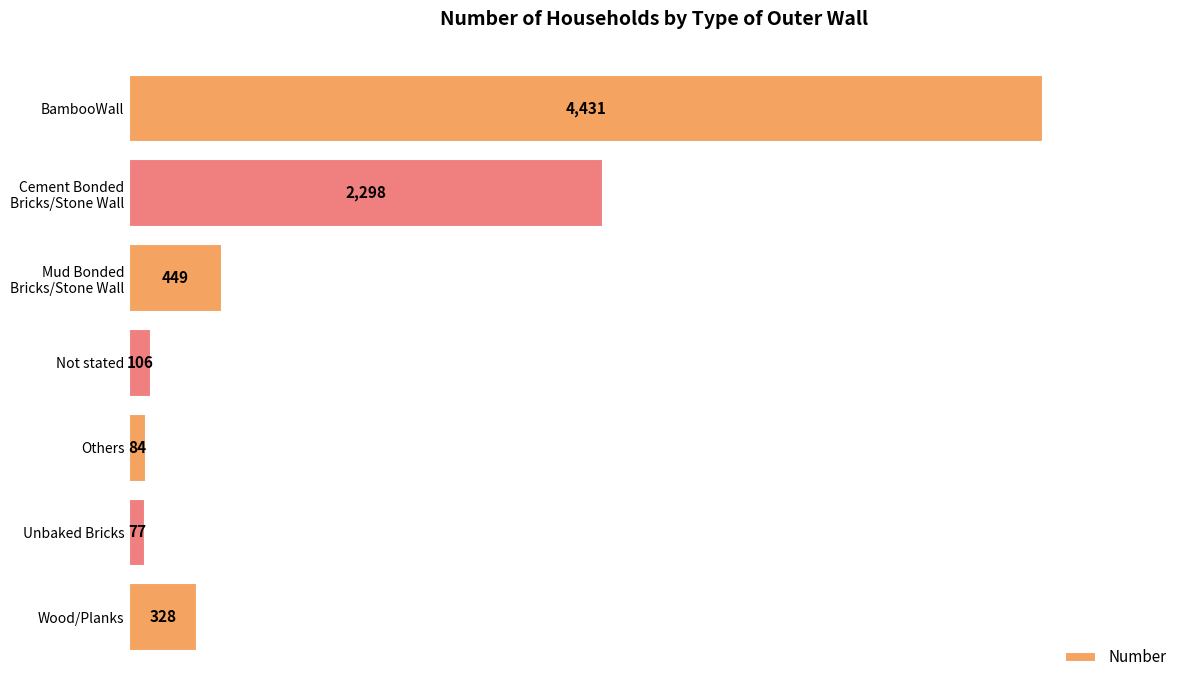

Rank the categories by value from highest to lowest.

BambooWall, Cement Bonded
Bricks/Stone Wall, Mud Bonded
Bricks/Stone Wall, Wood/Planks, Not stated, Others, Unbaked Bricks